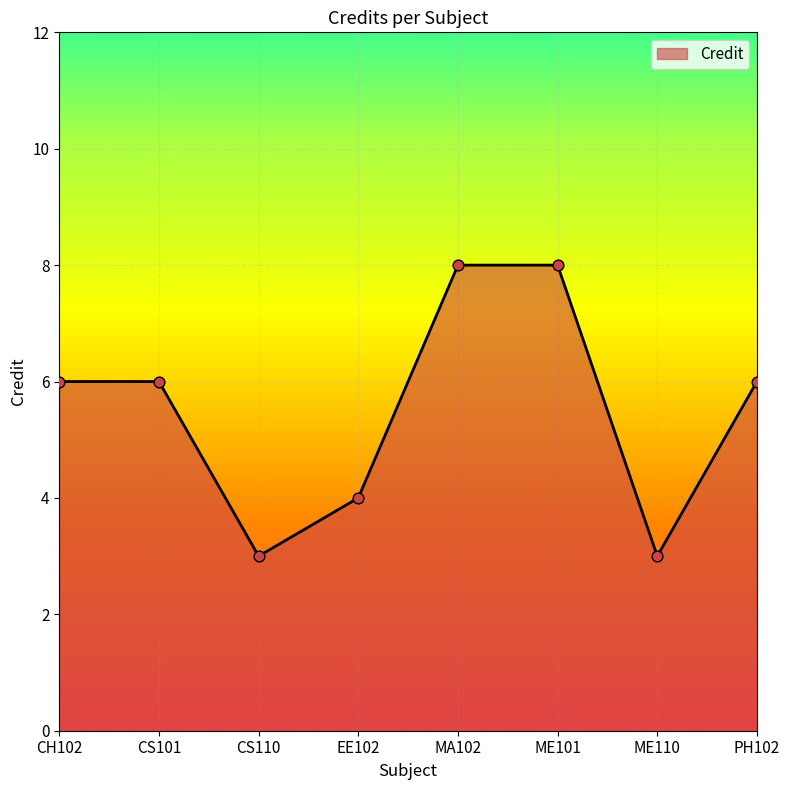

What is the change in value from ME101 to PH102?

-2